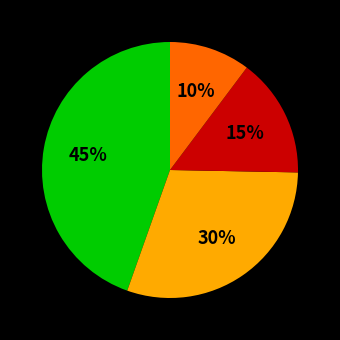

Does any single category account for the majority?

No